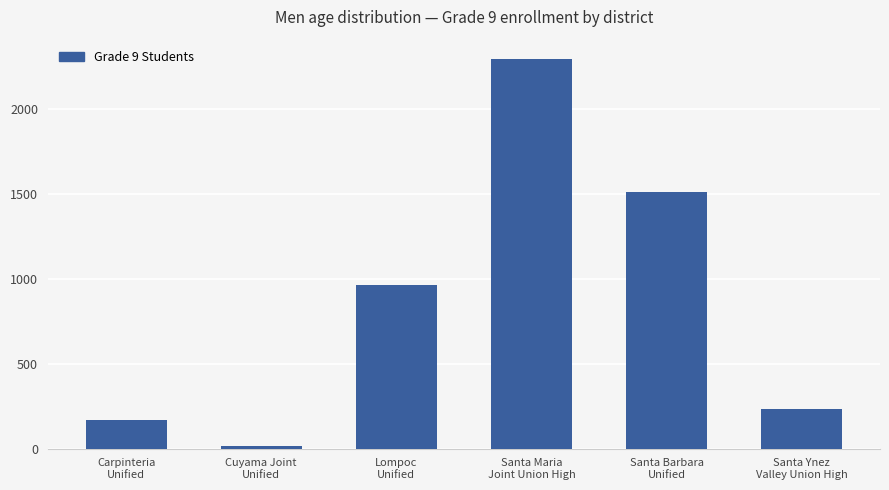

What is the difference between the maximum and minimum values?

2277